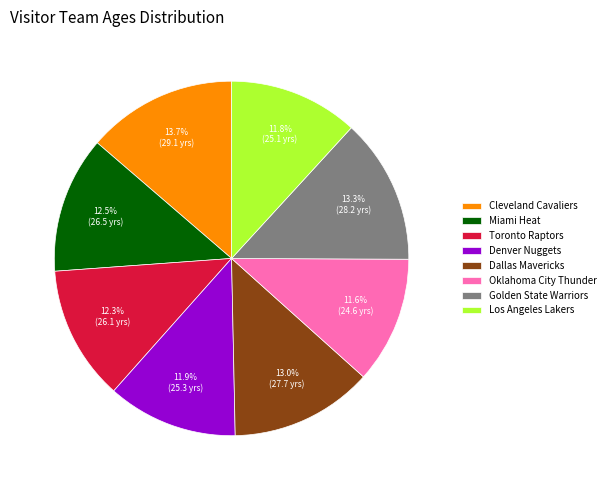

How many slices are in this pie chart?

8